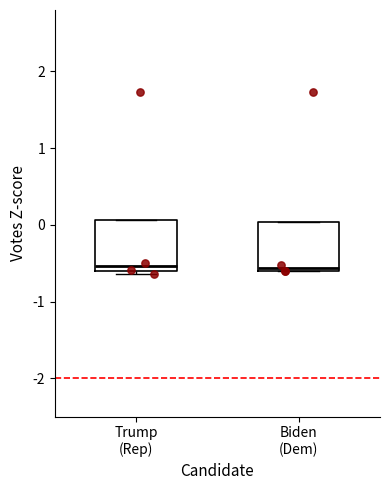

Where is the lower edge of the box for Trump (Rep) on the y-axis? The values are not printed on the chart, so give them approximately, as read against the axis.

-0.6